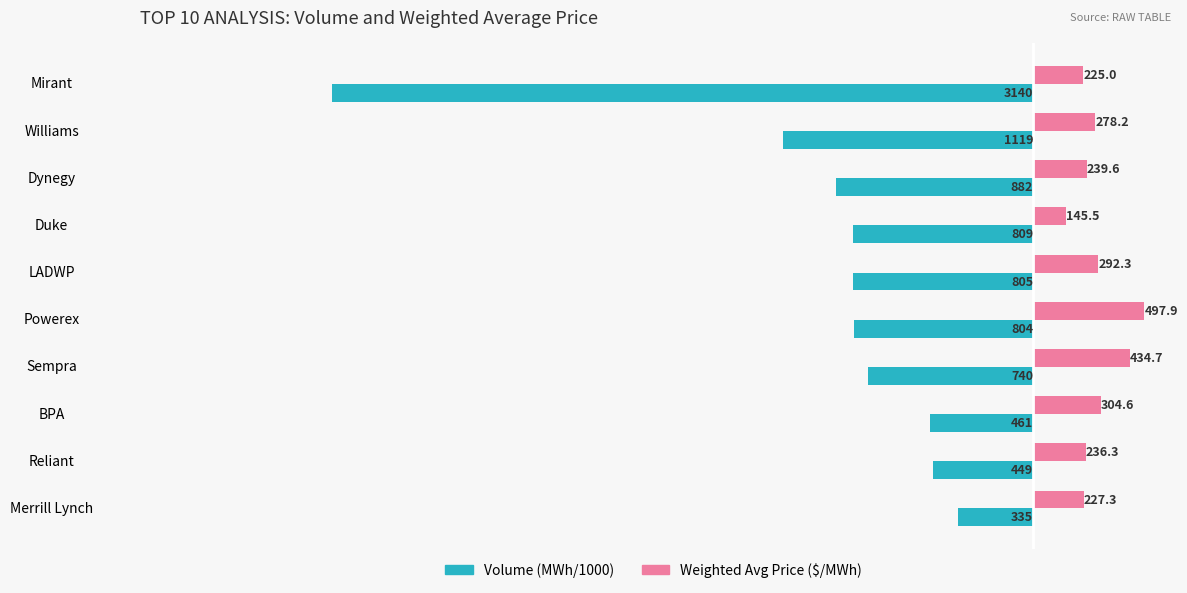

Is it true that Weighted Avg Price ($/MWh) equals 450.2 at BPA?

False